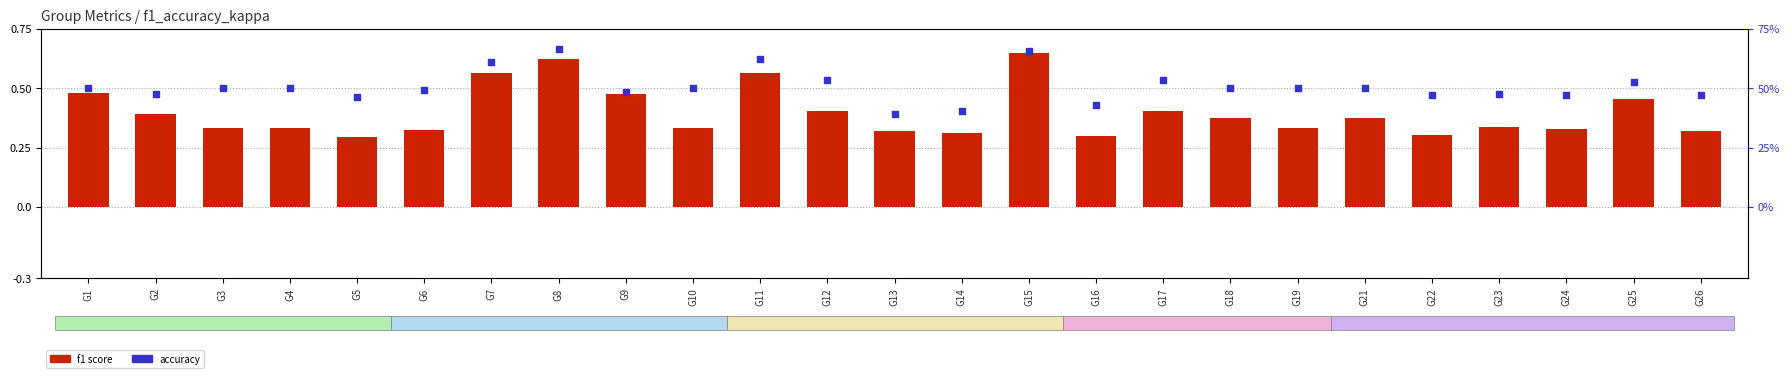

Which series has the widest spread of Y values?

kappa